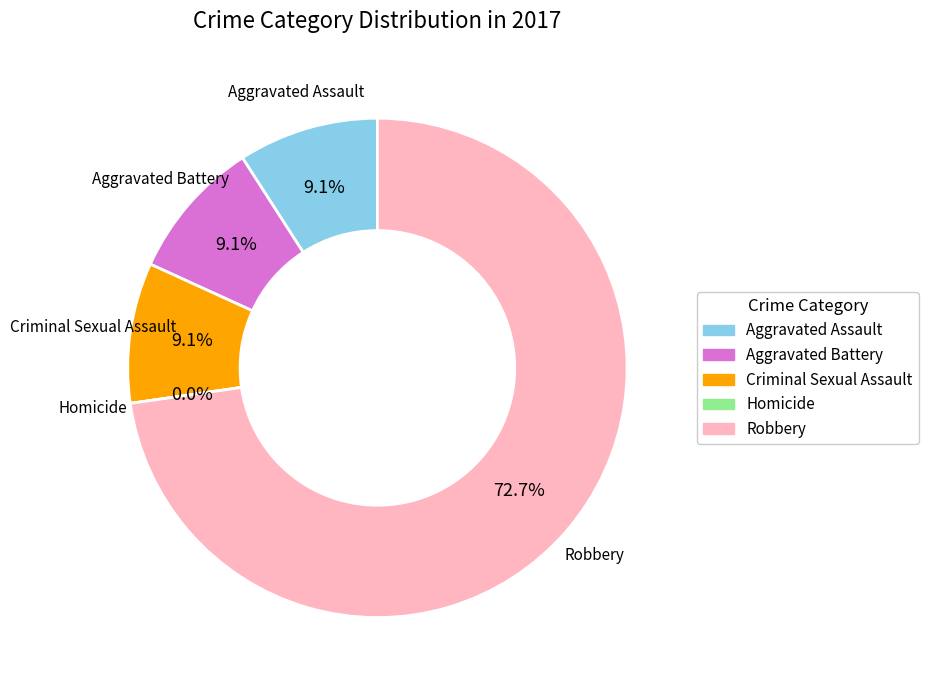

Is it true that Criminal Sexual Assault is 9% of the pie?

True